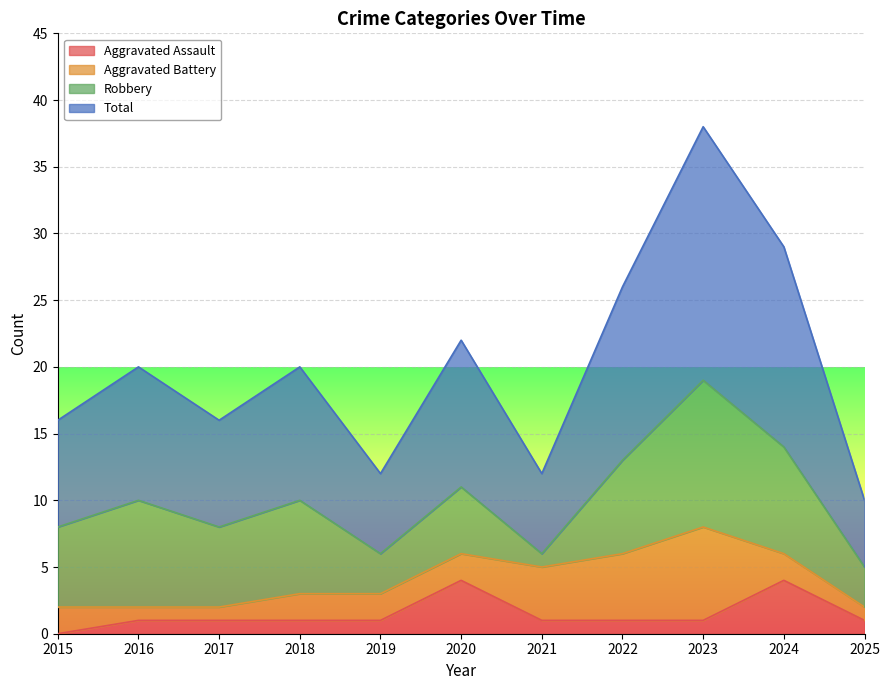

What is the sum of the Aggravated Assault values at 2021 and 2017?

2